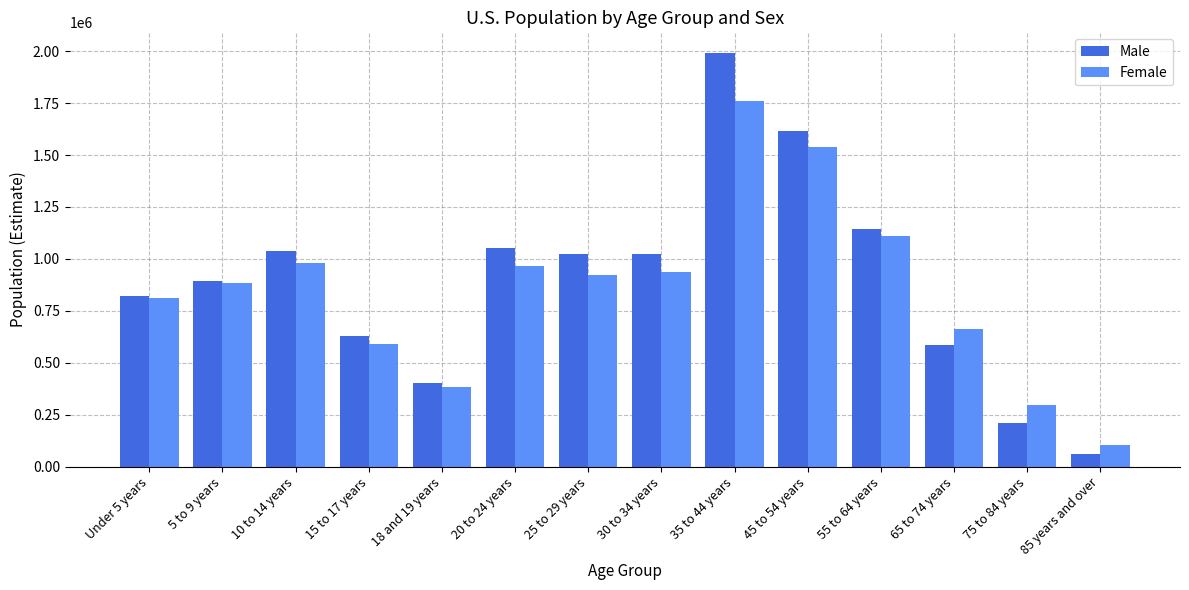

How many bars are there in each group?

2